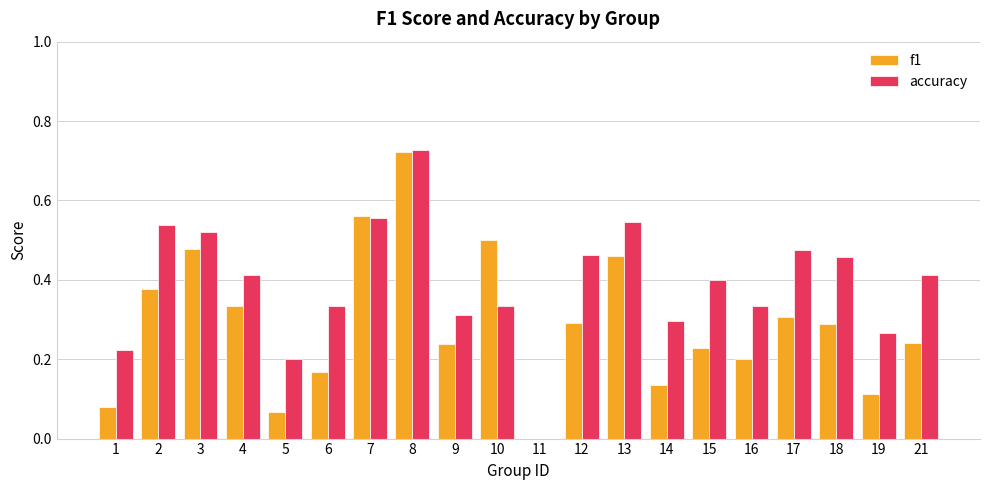

What is the sum of the f1 values at 4 and 13?

0.8